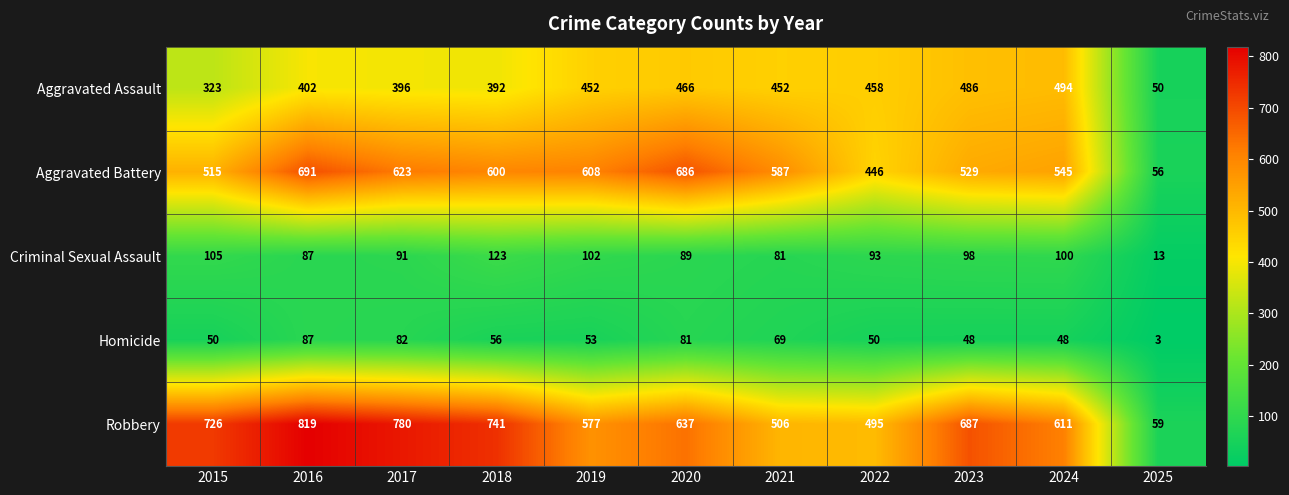

Count the number of categories in the chart.

11